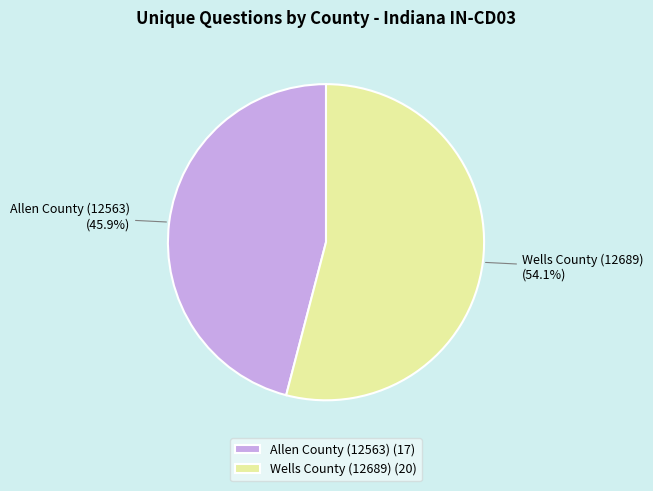

To the nearest percent, what portion does Allen County (12563) represent?

46%